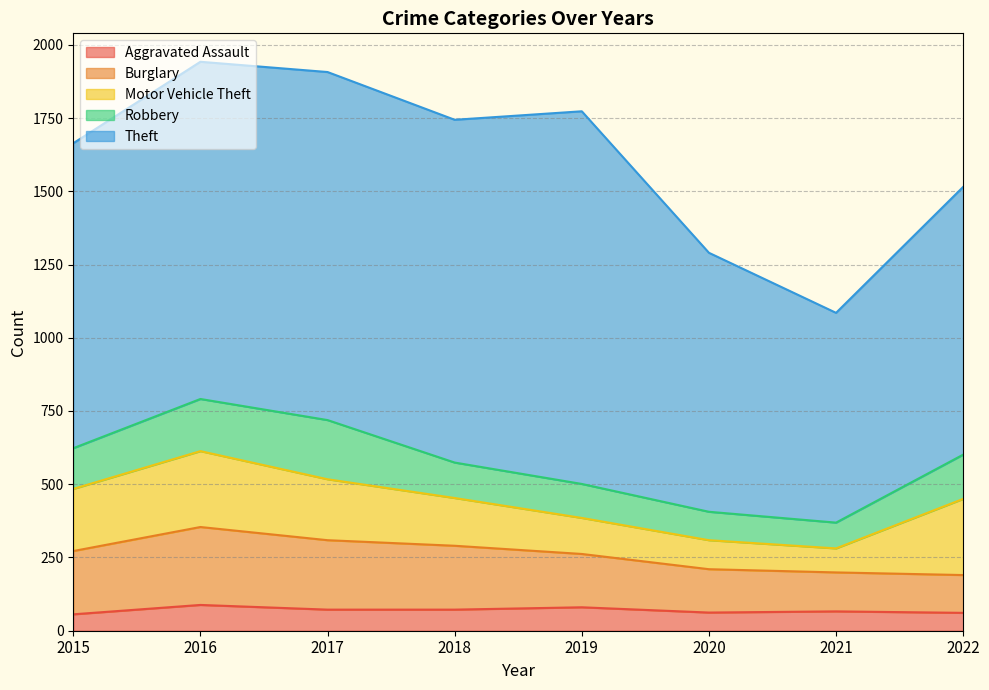

How many values in the Burglary series are below 216?

4